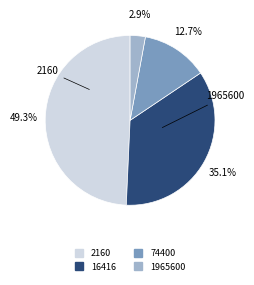

Rank the categories by value from highest to lowest.

2160, 16416, 74400, 1965600